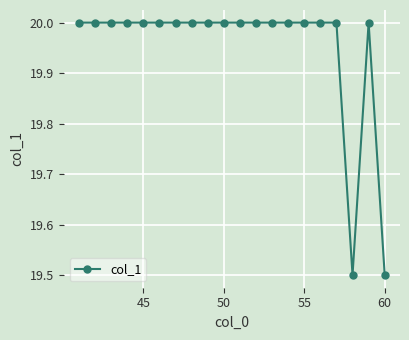

What is the smallest value displayed?

19.5